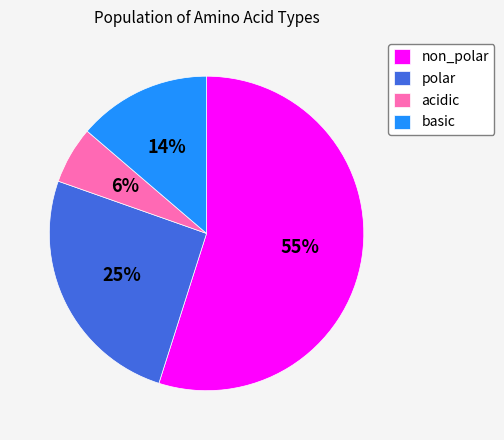

Rank the categories by value from highest to lowest.

non_polar, polar, basic, acidic